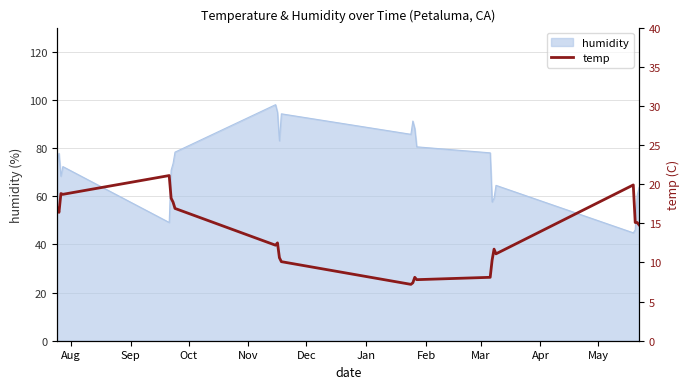

What is the maximum value for humidity?

98.0